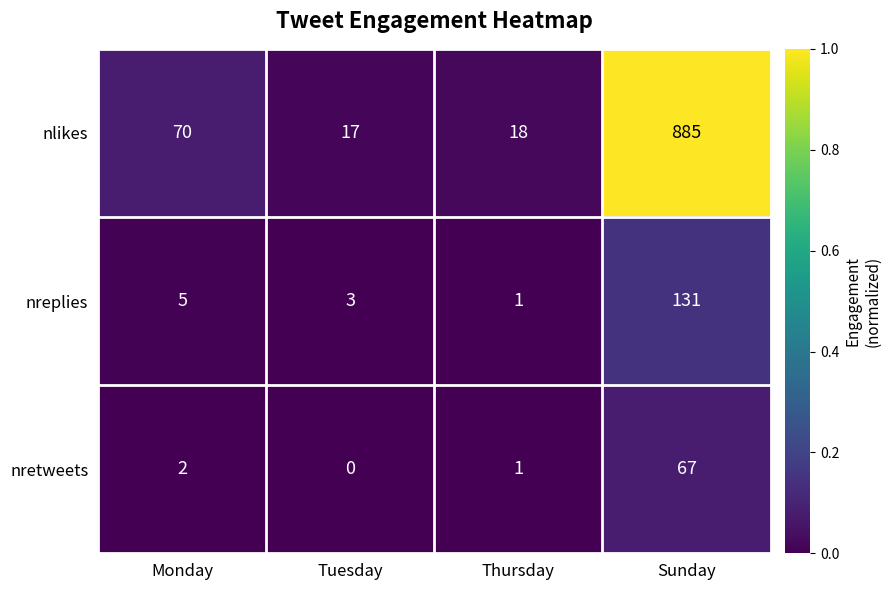

Rank the series by their maximum value, from lowest to highest.

nretweets, nreplies, nlikes